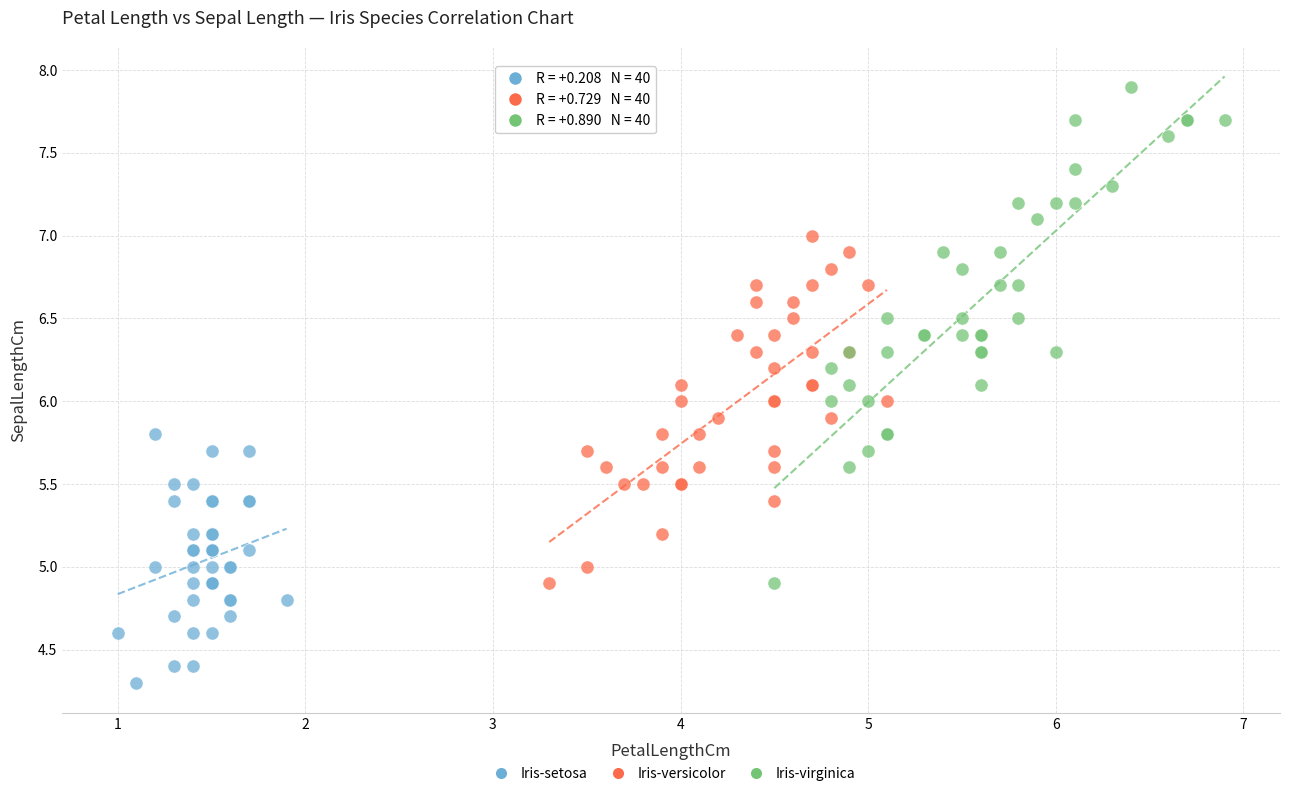

Which series contains the lowest Y value?

Iris-setosa